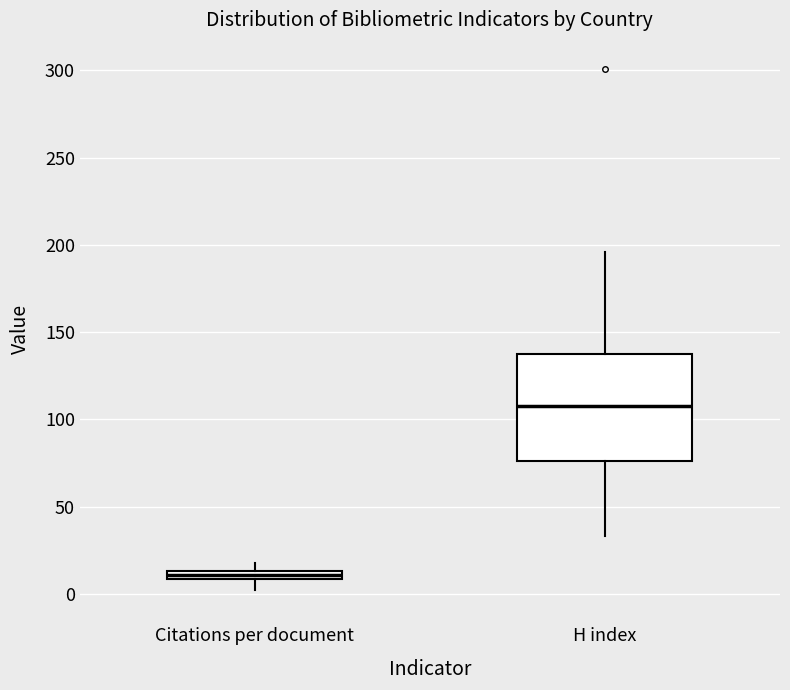

Which box is the tallest, from its lower edge to its upper edge?

H index